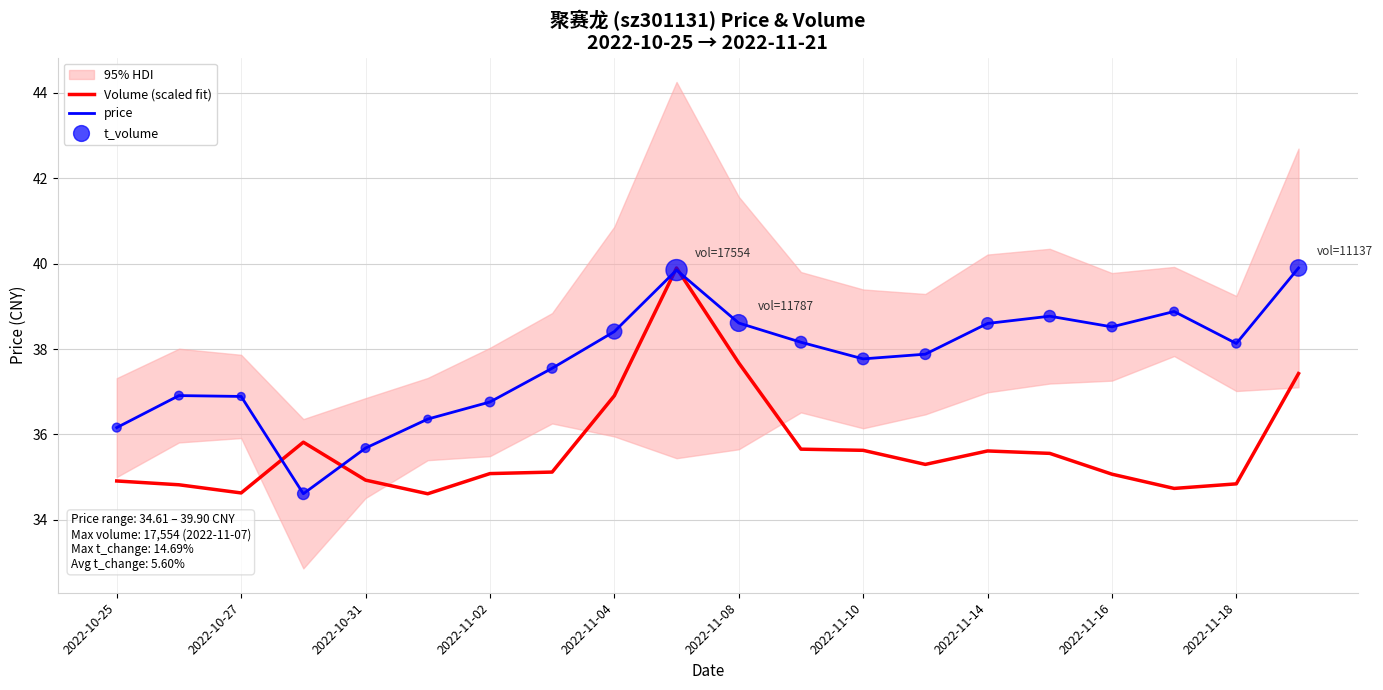

The Volume (scaled fit) series shows 34.9 at 2022-10-31. True or false?

True